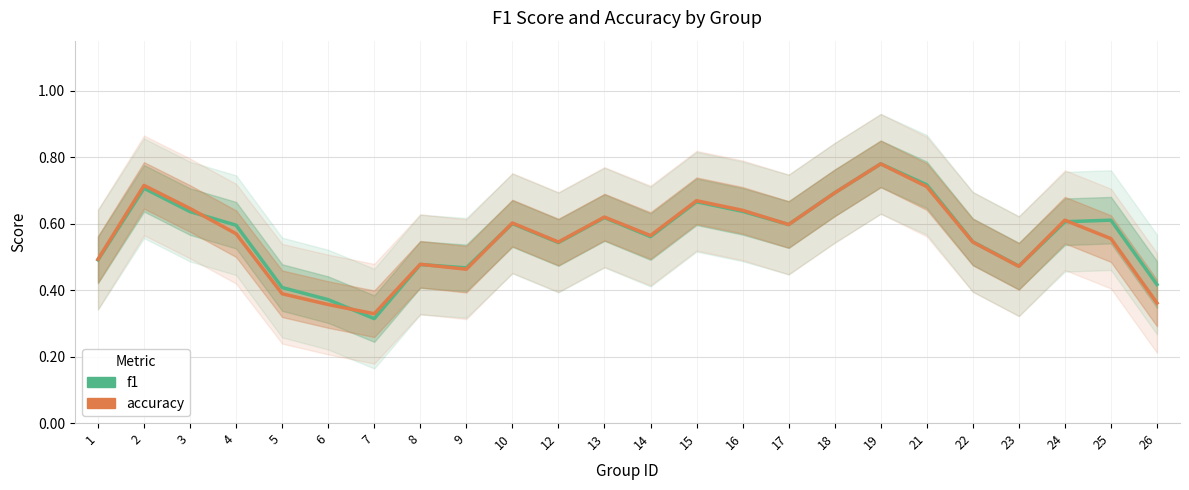

What is the difference between the maximum and minimum values in the accuracy series?

0.5